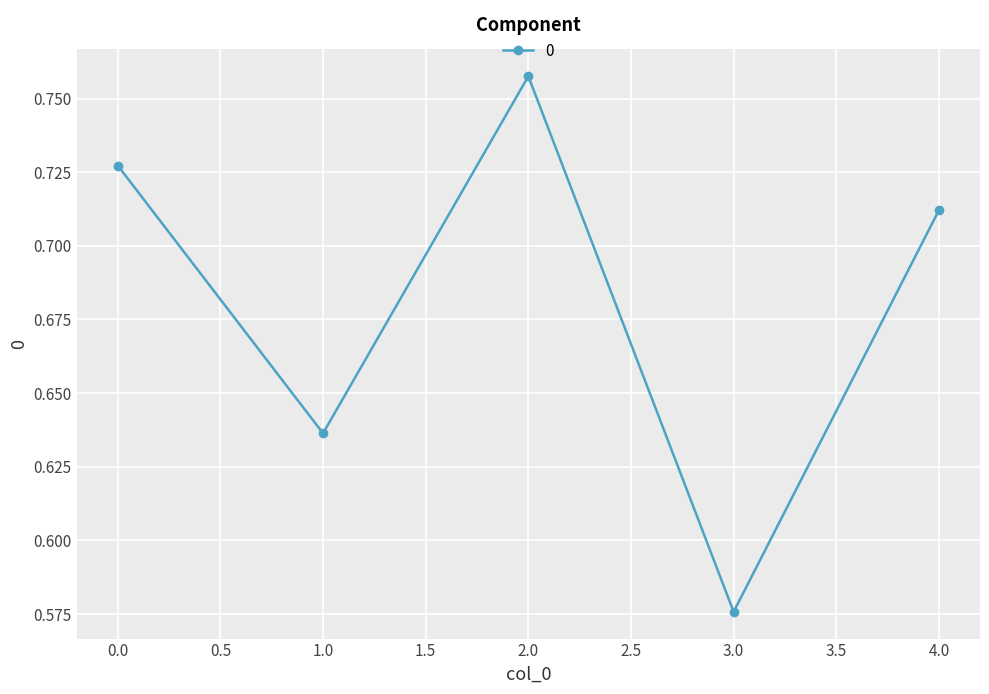

The value at 3.0 is 0.9. True or false?

False